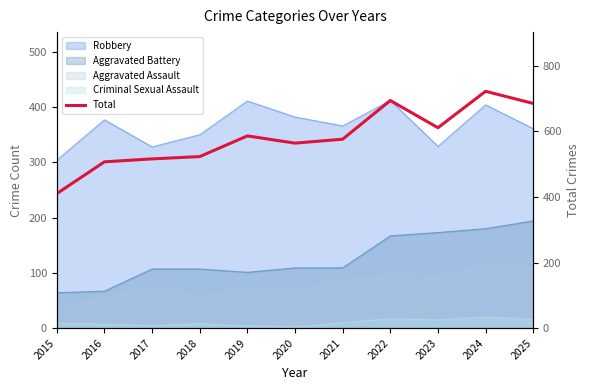

What is the average value?

581